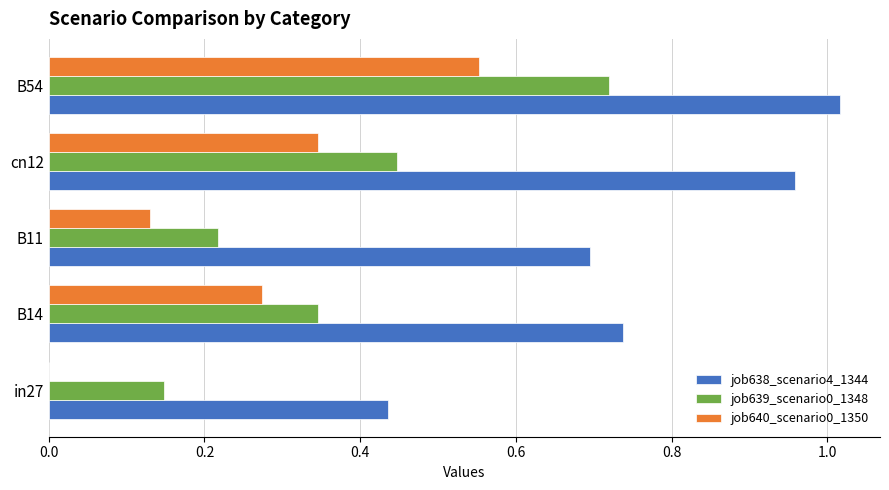

Is it true that job640_scenario0_1350 equals 0.7 at B54?

False